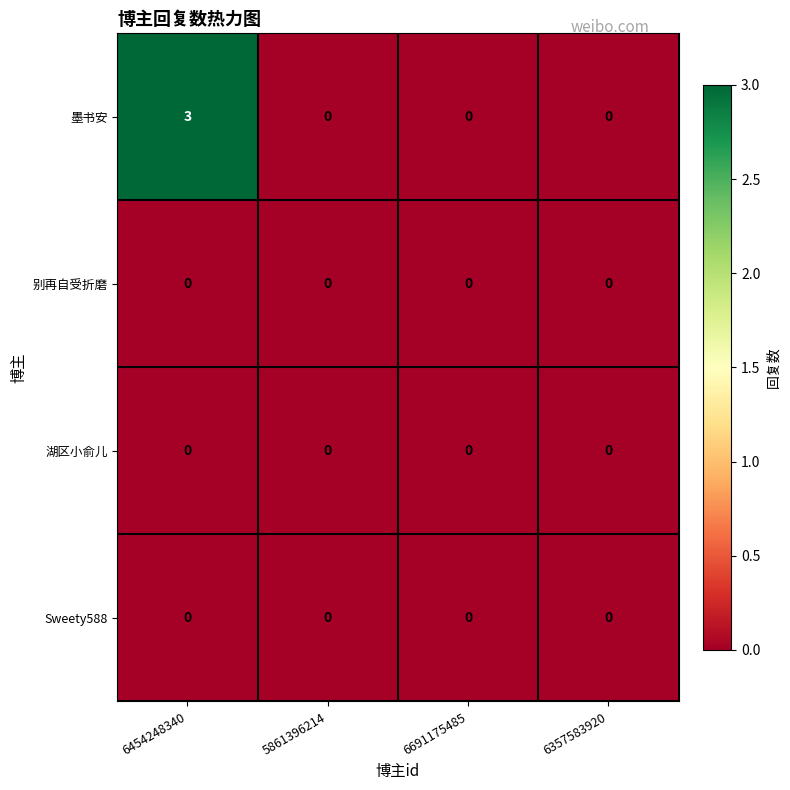

True or false: 别再自受折磨 has a value of 0 at 5861396214.

True